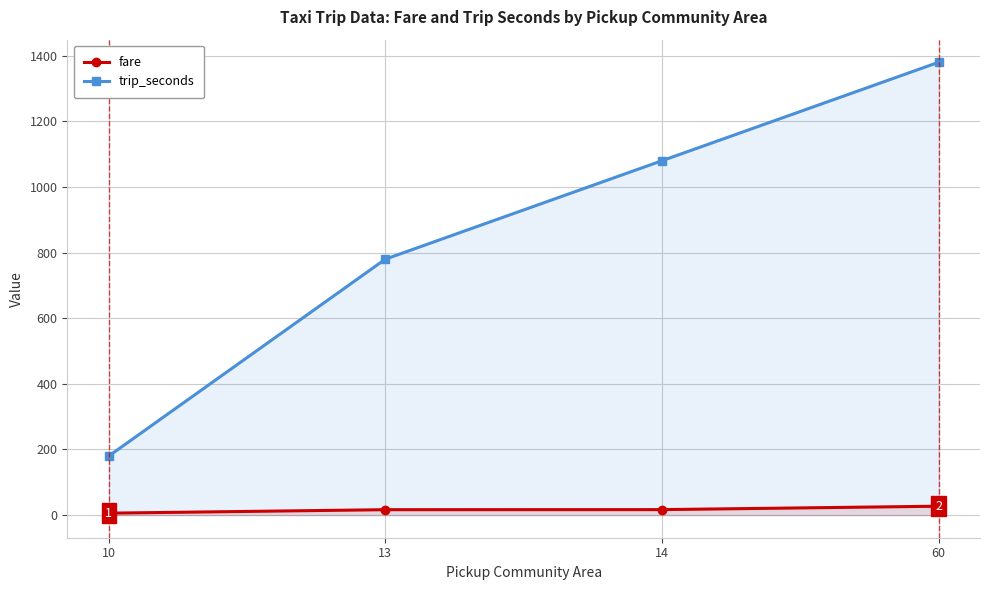

What is the total value across all series at 60?

1407.0